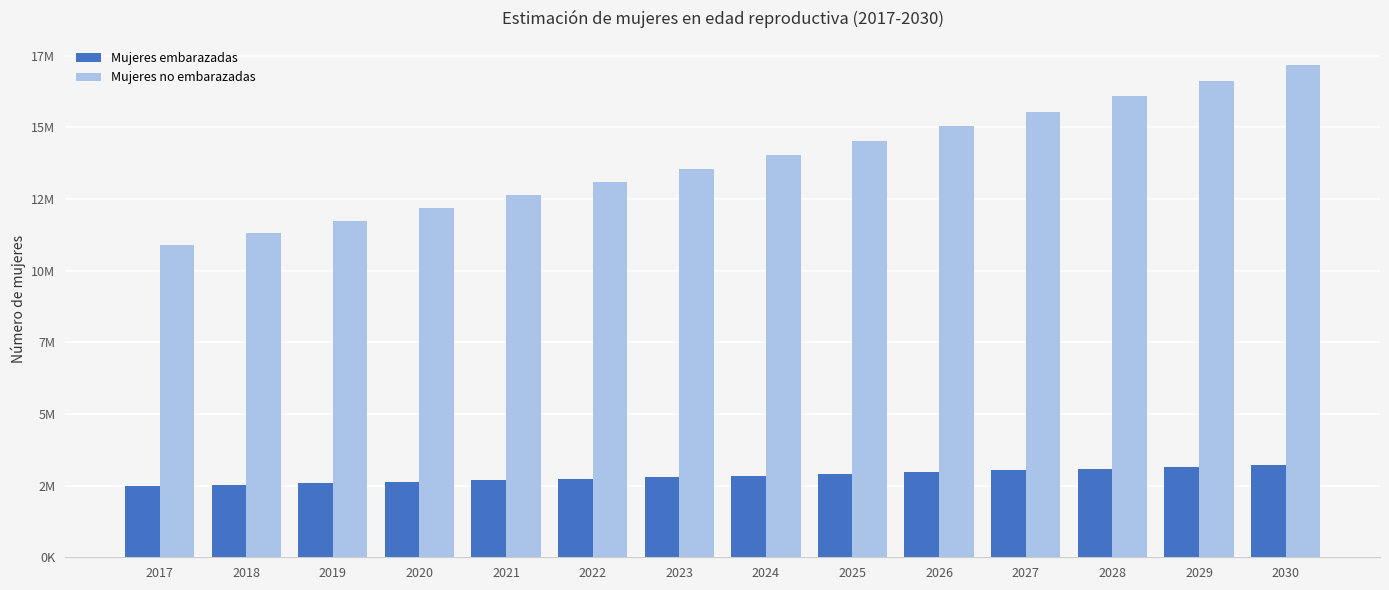

Reading left to right, extract all data points from this chart.

Mujeres embarazadas: 2017=2480858.6	2018=2527889.1	2019=2586677.2	2020=2633707.7	2021=2680738.2	2022=2739526.3	2023=2798314.4	2024=2845344.9	2025=2915890.7	2026=2974678.8	2027=3033466.9	2028=3092255.0	2029=3162800.8	2030=3221588.9
Mujeres no embarazadas: 2017=10889222.4	2018=11314876.9	2019=11742062.8	2020=12188008.3	2021=12645913.8	2022=13098634.7	2023=13560643.6	2024=14048879.1	2025=14530354.3	2026=15032265.2	2027=15550202.1	2028=16082325.0	2029=16613455.2	2030=17165139.1